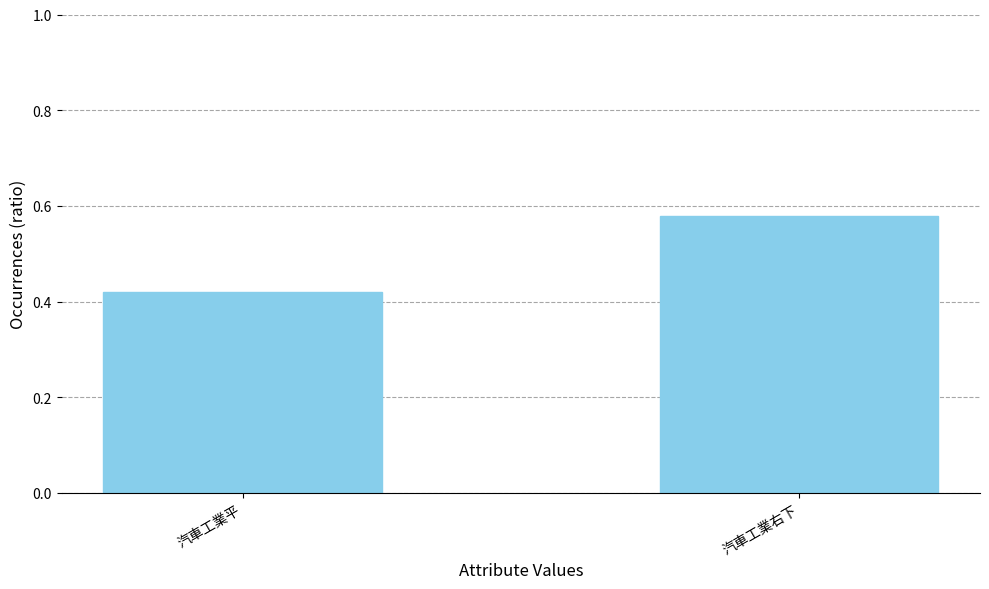

What is the label of the 1st bar from the left?

汽車工業平